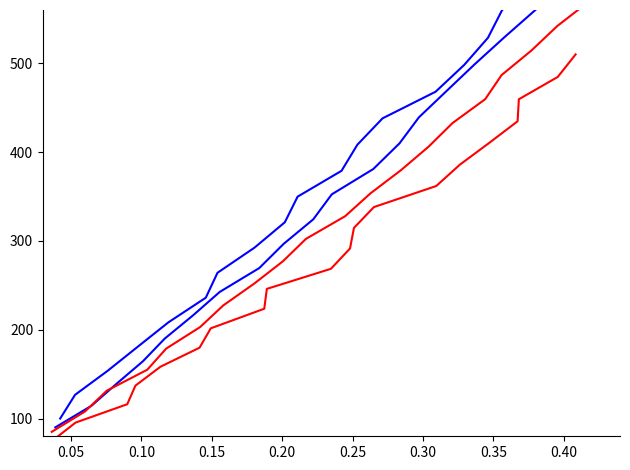

The value of utterance_id at 0.40 is 105.8. True or false?

False